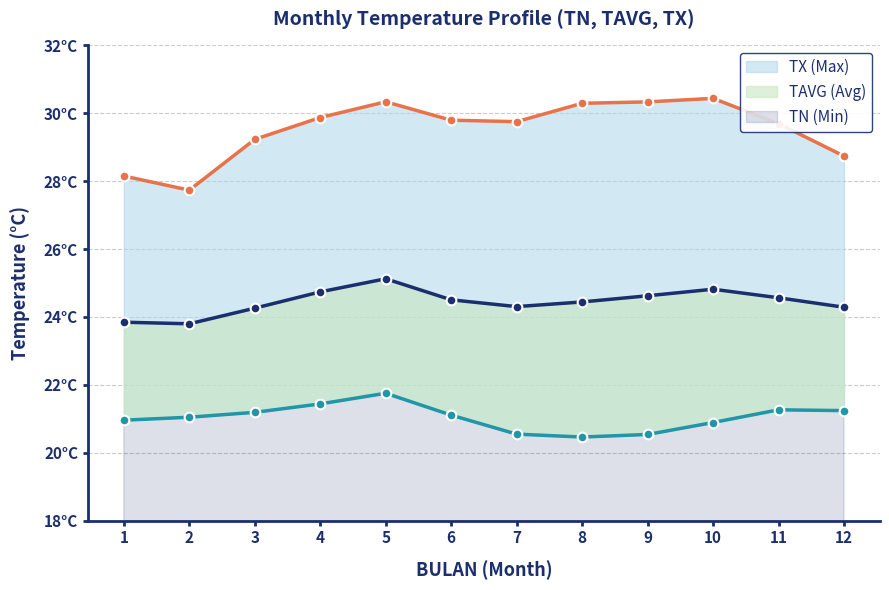

Is it true that TX equals 6.8 at 11?

False